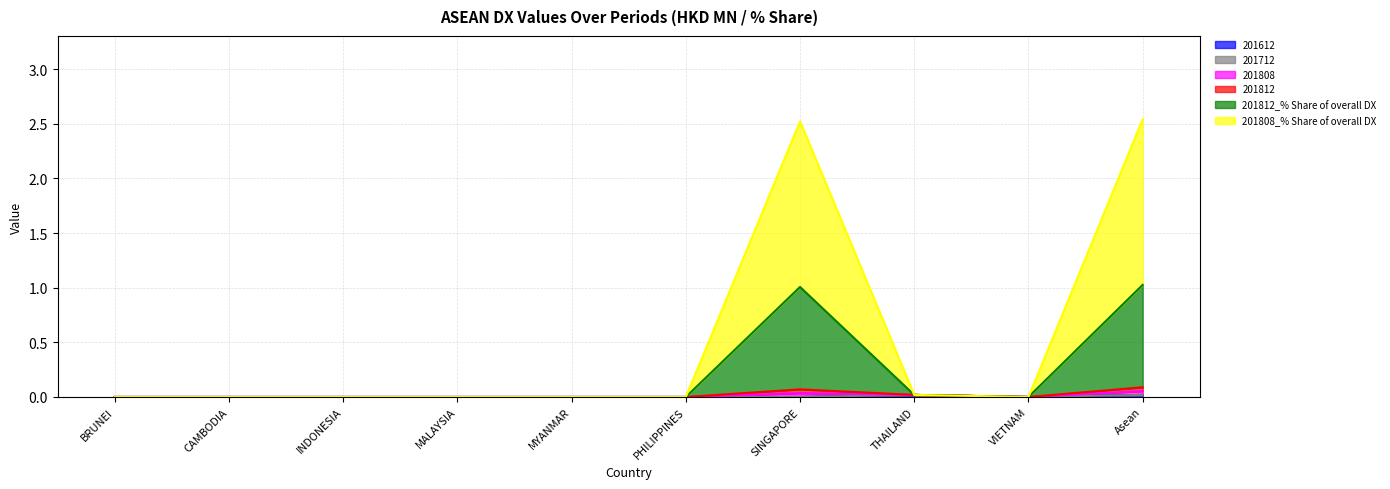

True or false: 201812_% Share of overall DX (line) and 201612 (line) intersect in this chart.

False